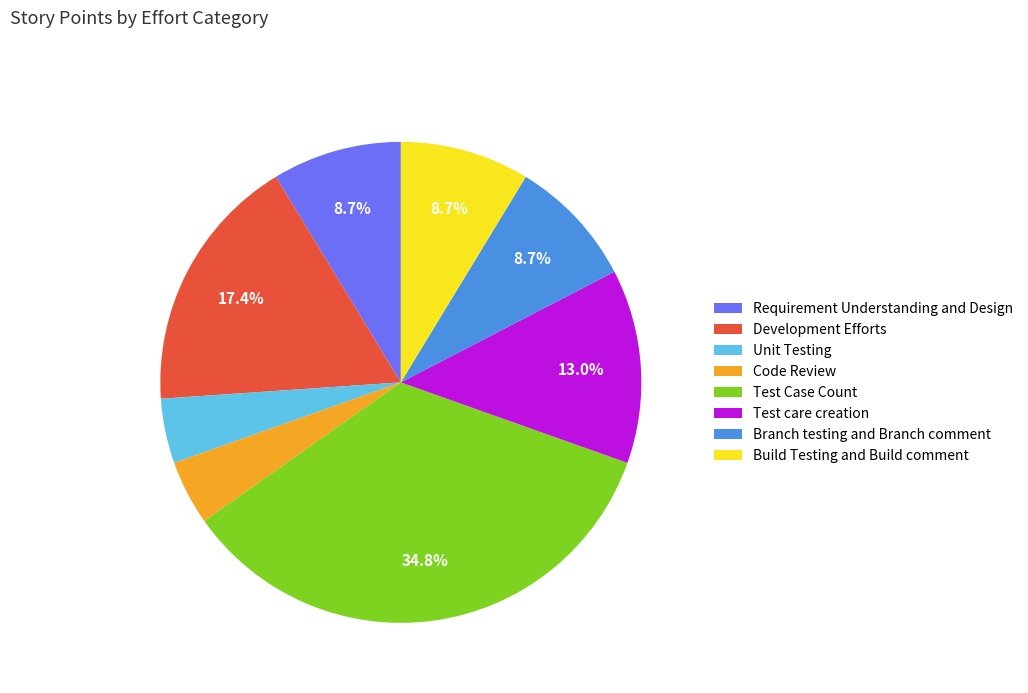

What is the largest slice in the pie chart?

Test Case Count